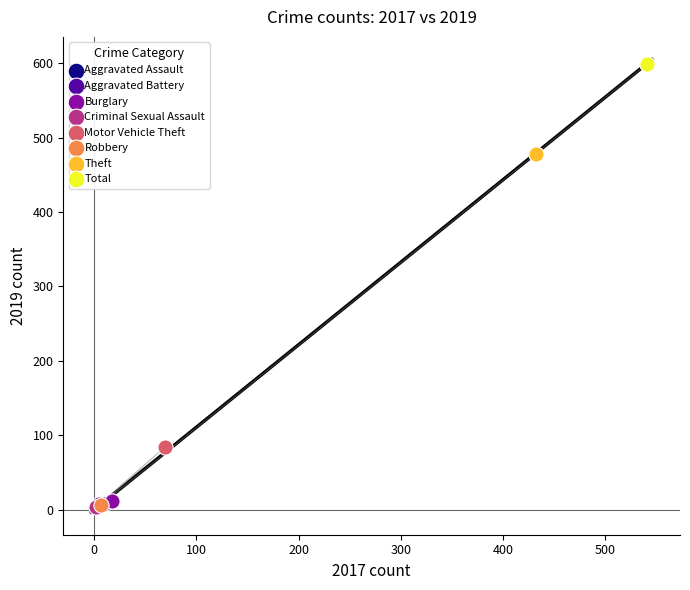

What are all the series names shown in the legend?

Aggravated Assault, Aggravated Battery, Burglary, Criminal Sexual Assault, Motor Vehicle Theft, Robbery, Theft, Total